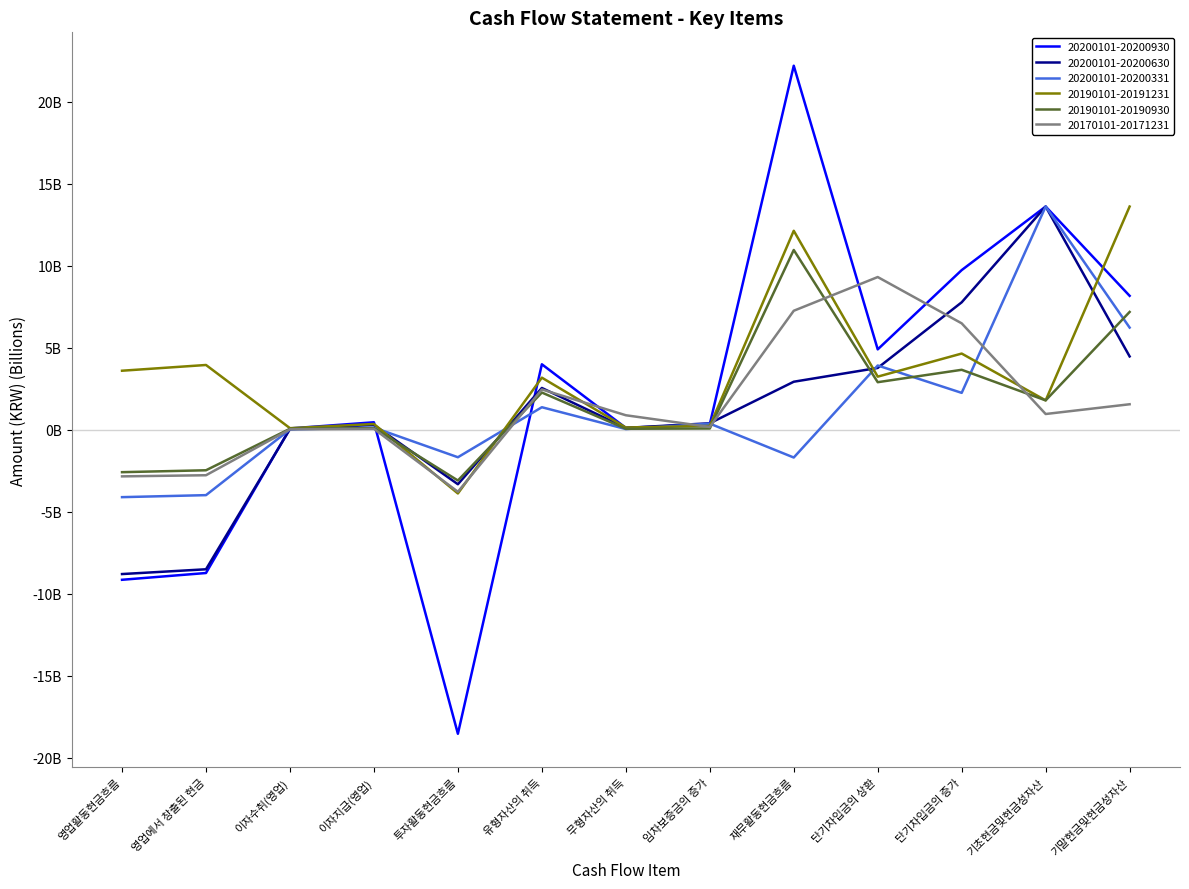

What is the value of the 20200101-20200331 point at the 1st from the left?

-4.1